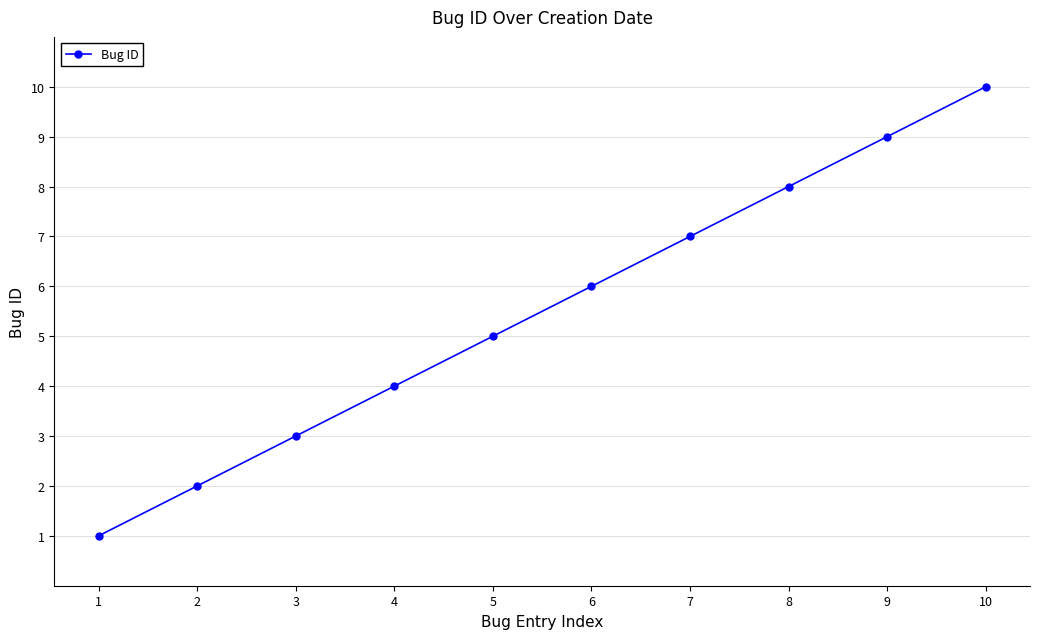

How many lines are shown in the chart?

1